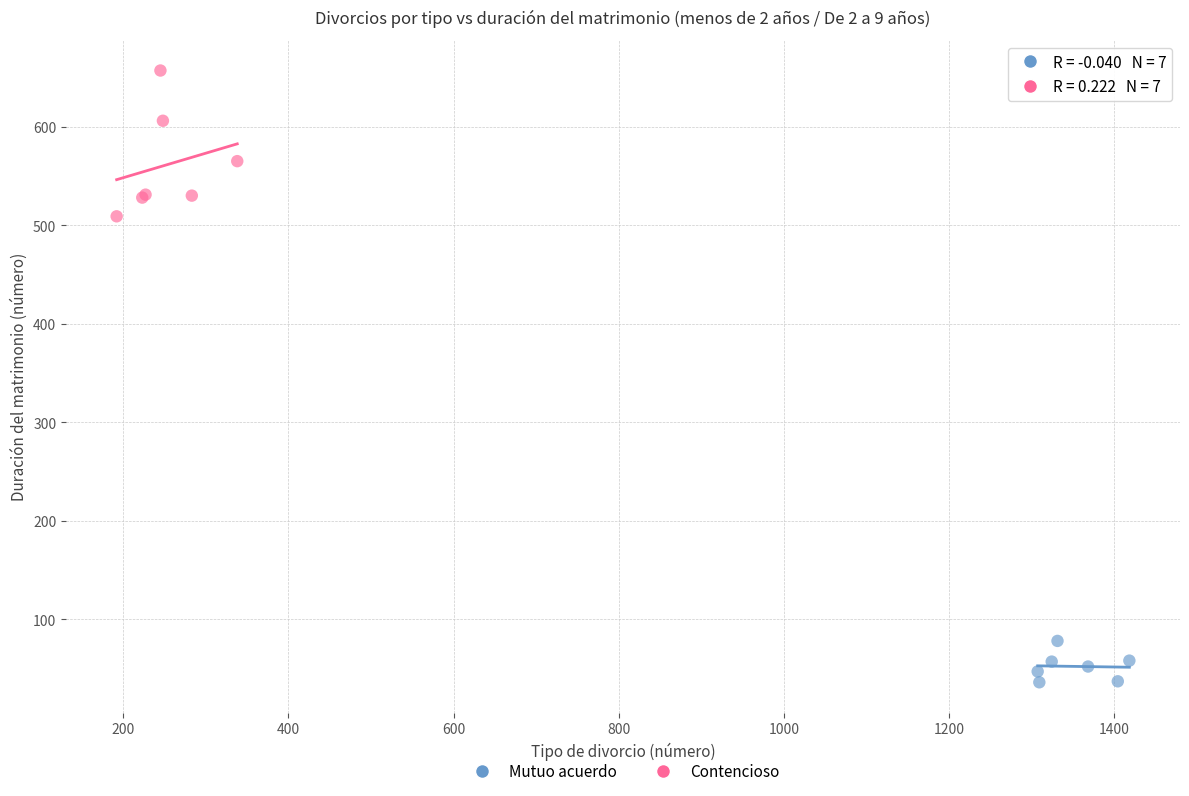

Which series contains the highest Y value?

Contencioso